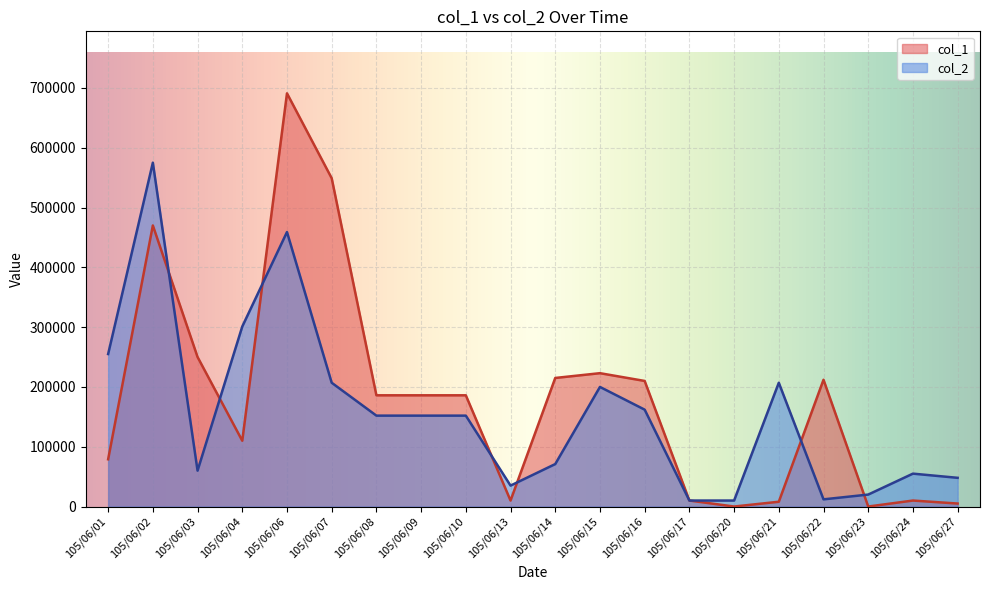

True or false: col_1 has a value of 376221 at 105/06/03.

False